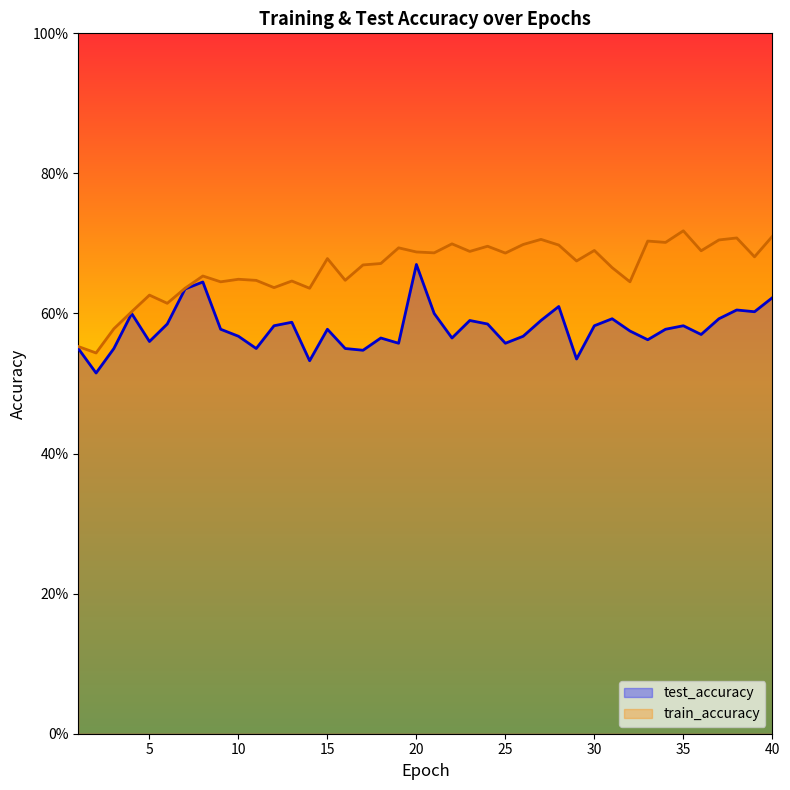

What is the sum of the test_accuracy values at 7 and 5?

1.2